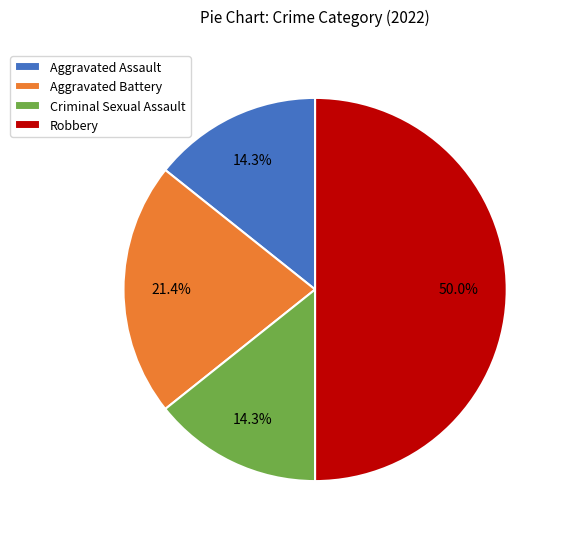

What percentage is the Robbery slice, to the nearest percent?

50%